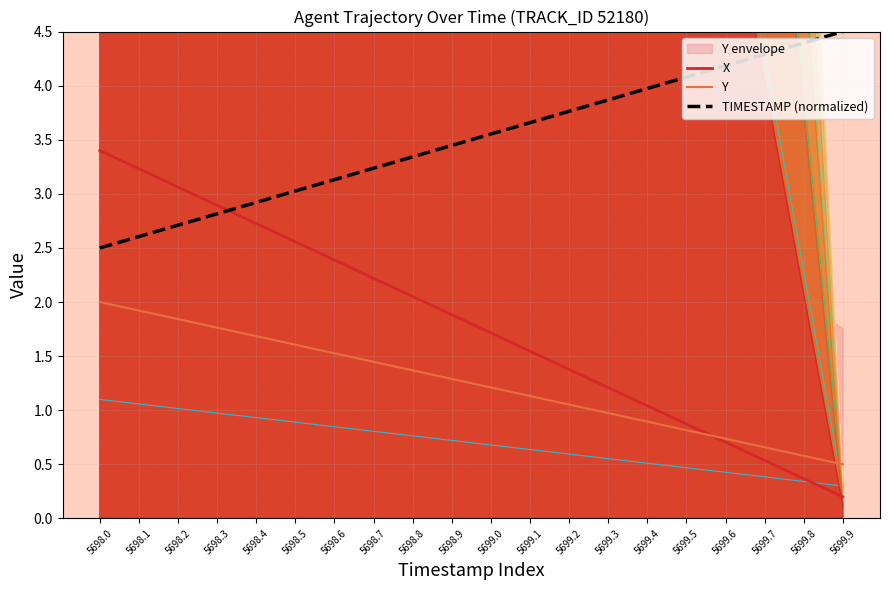

What is the highest value of the TIMESTAMP (normalized) series?

4.5